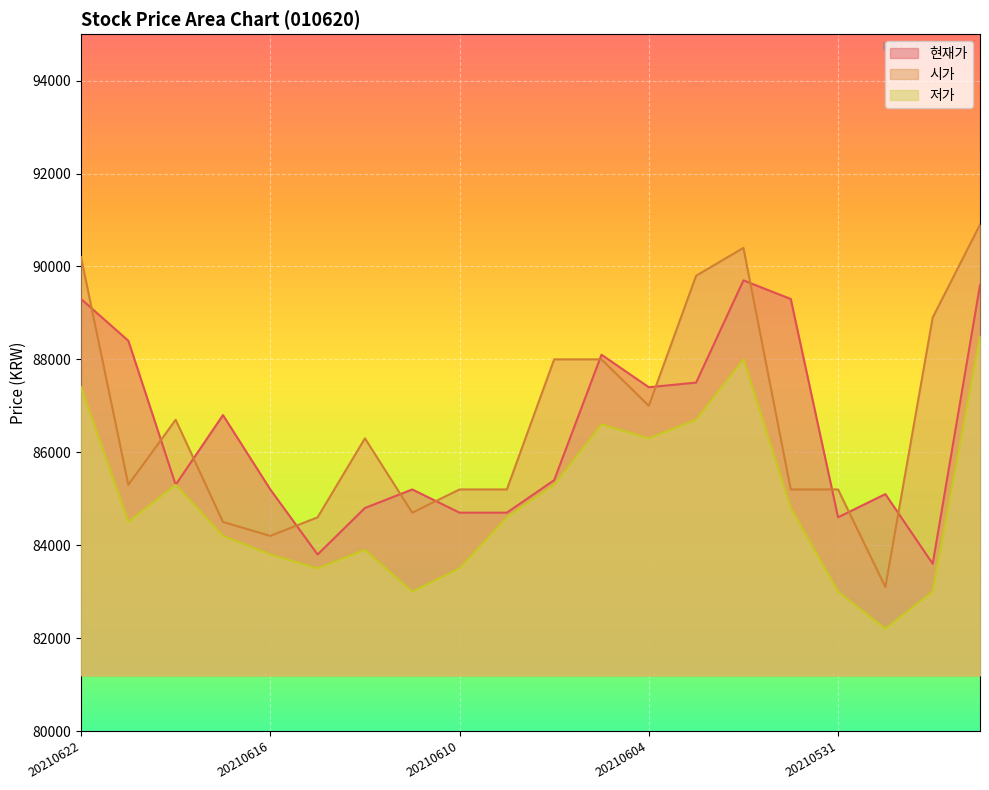

What is the value of the 현재가 point at the 3rd from the left?

85300